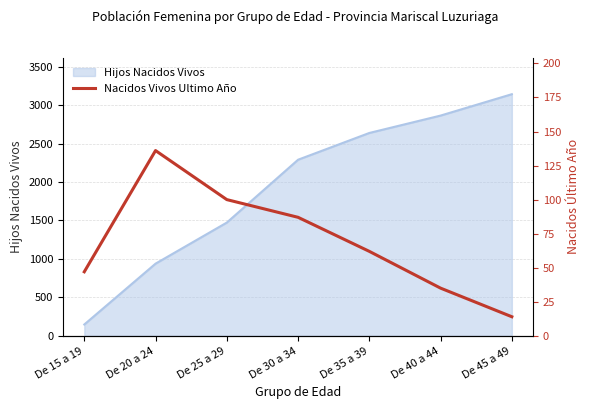

Where is Hijos Nacidos Vivos nearest to the value 1644?

De 25 a 29